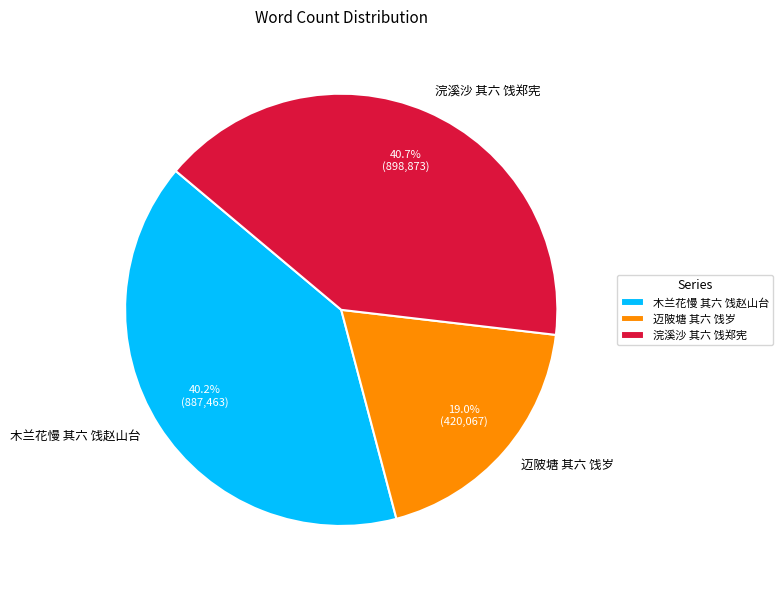

What is the ratio of the value at 浣溪沙 其六 饯郑宪 to the value at 木兰花慢 其六 饯赵山台?

1.0